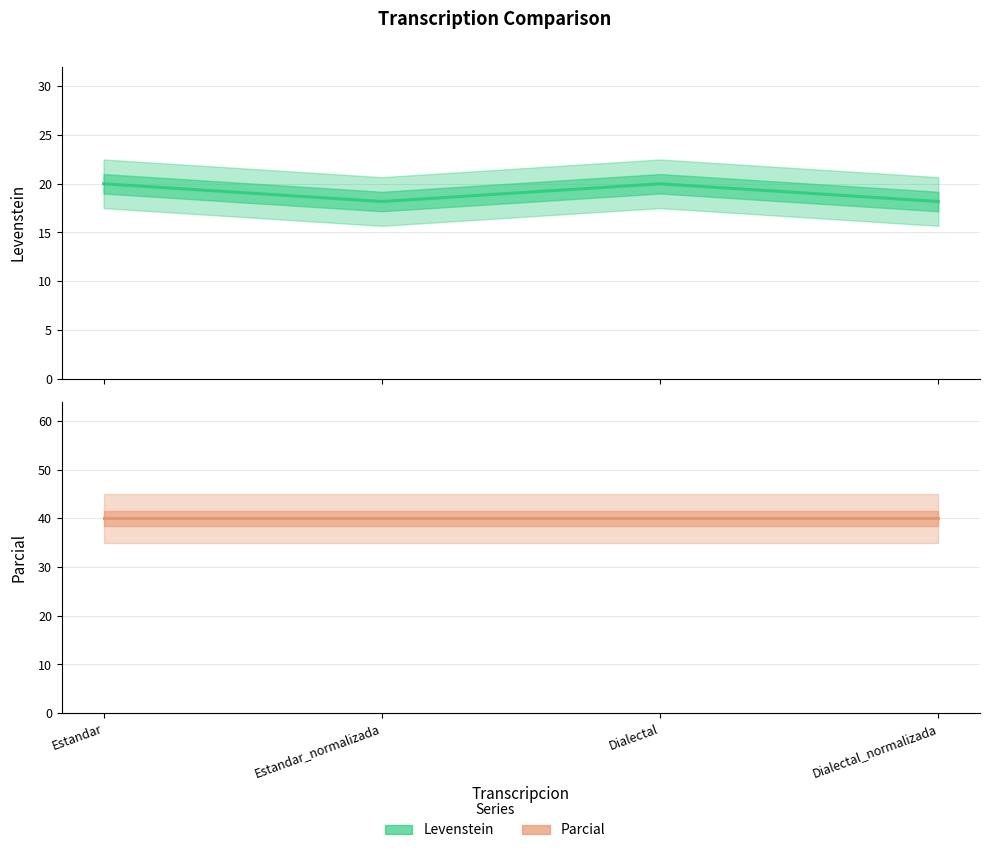

Reading left to right, extract all data points from this chart.

Levenstein: 20.0	18.2	20.0	18.2
Parcial: 40.0	40.0	40.0	40.0